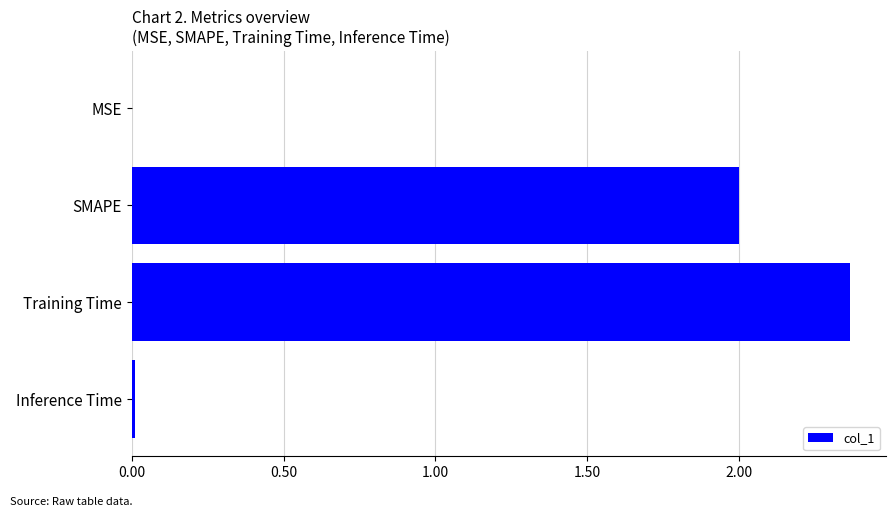

Which has a higher value, Inference Time or SMAPE?

SMAPE